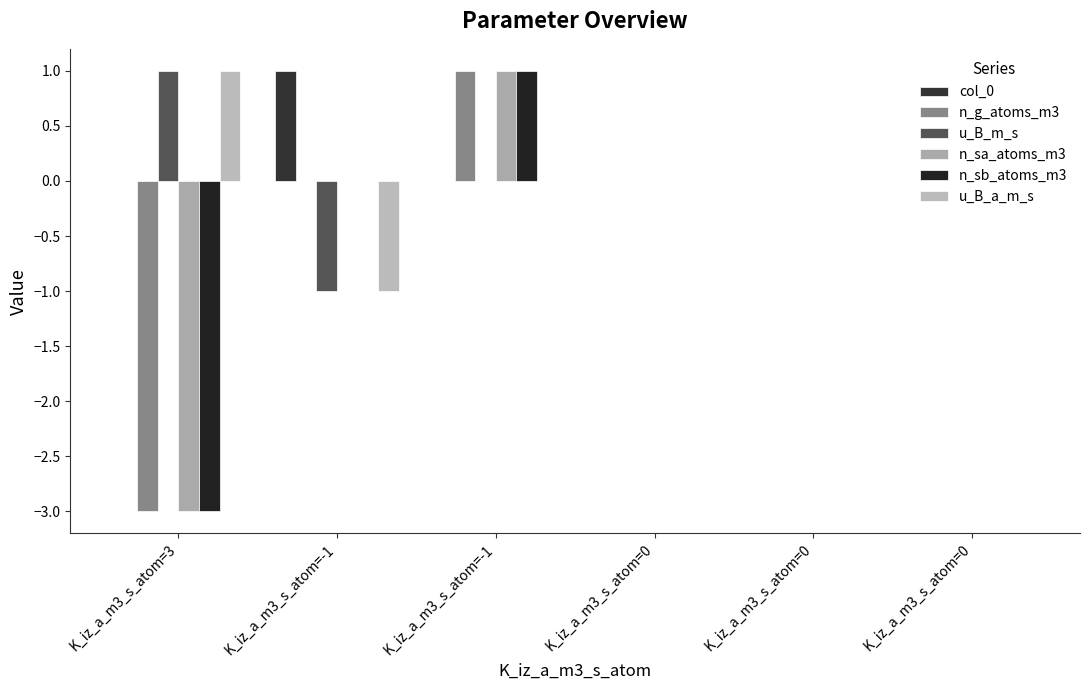

How many data points does each series have?

6